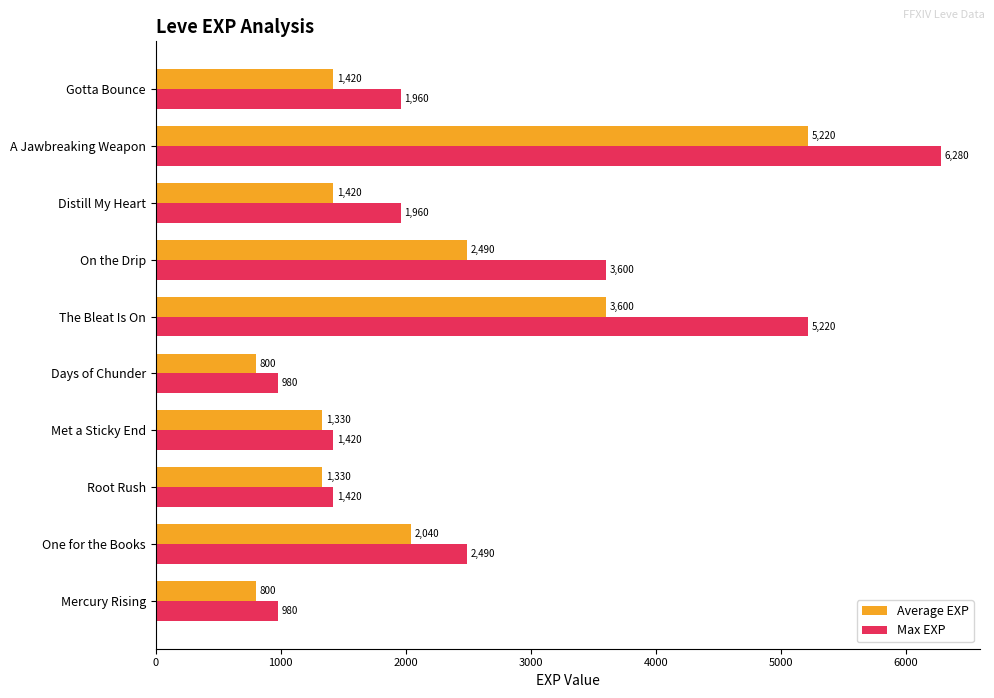

Which series has the widest spread of values?

Max EXP